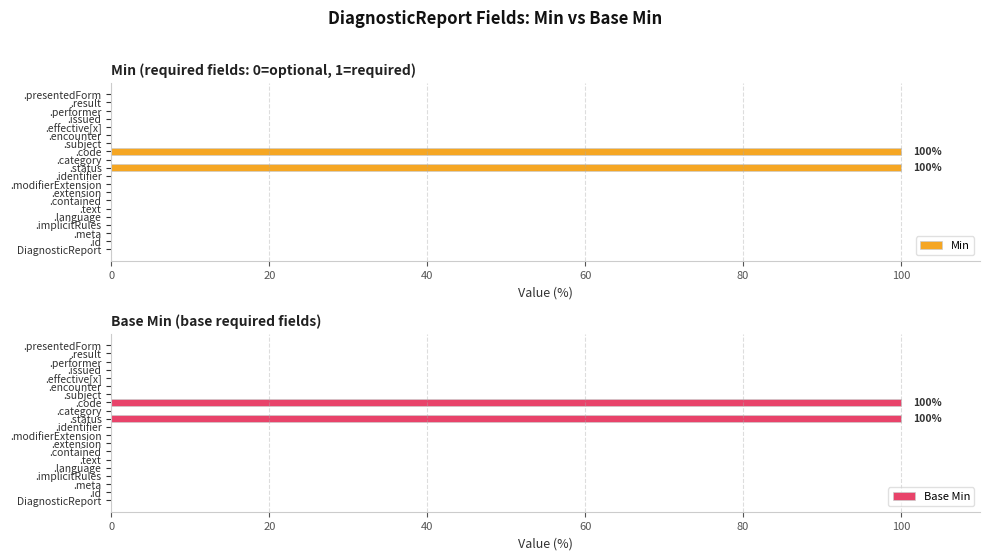

How many data points does each series have?

20